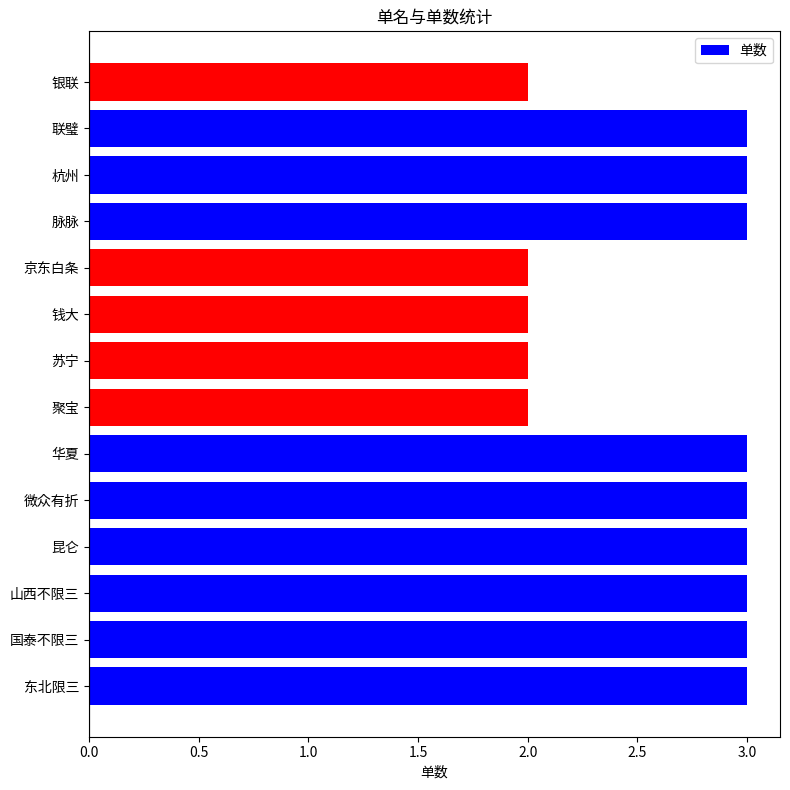

What is the difference between the second highest and minimum values?

1